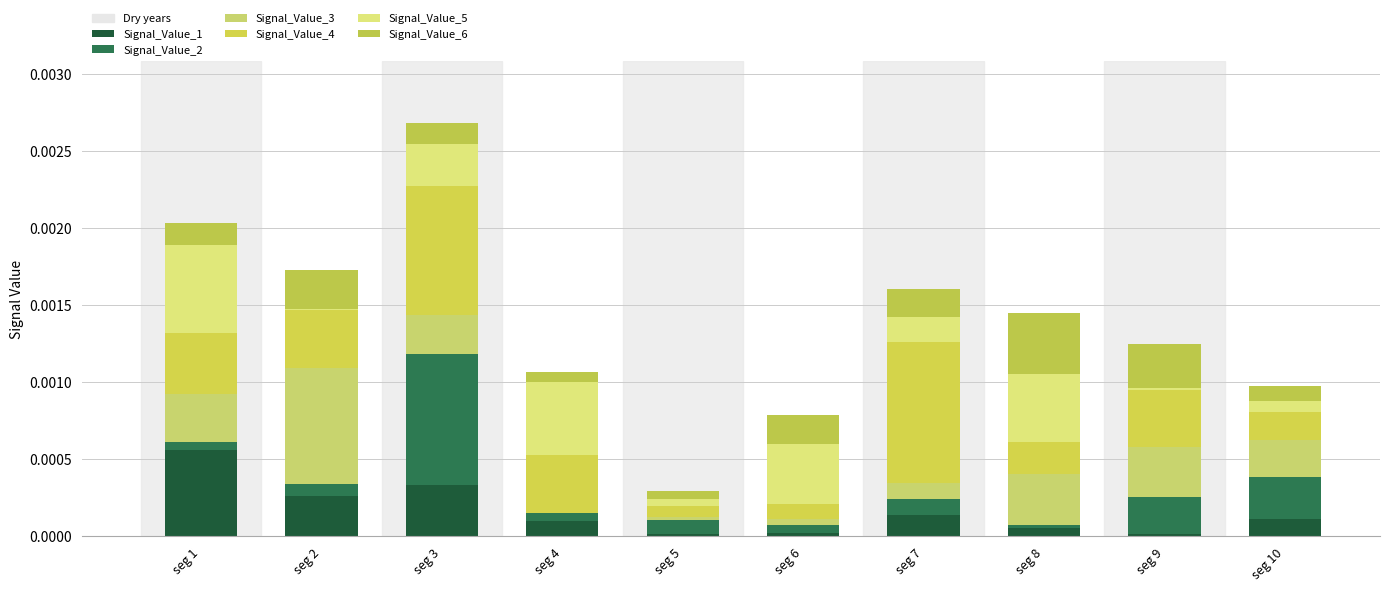

List the labels in order of Signal_Value_1 value, smallest first.

seg 9, seg 5, seg 6, seg 8, seg 4, seg 10, seg 7, seg 2, seg 3, seg 1